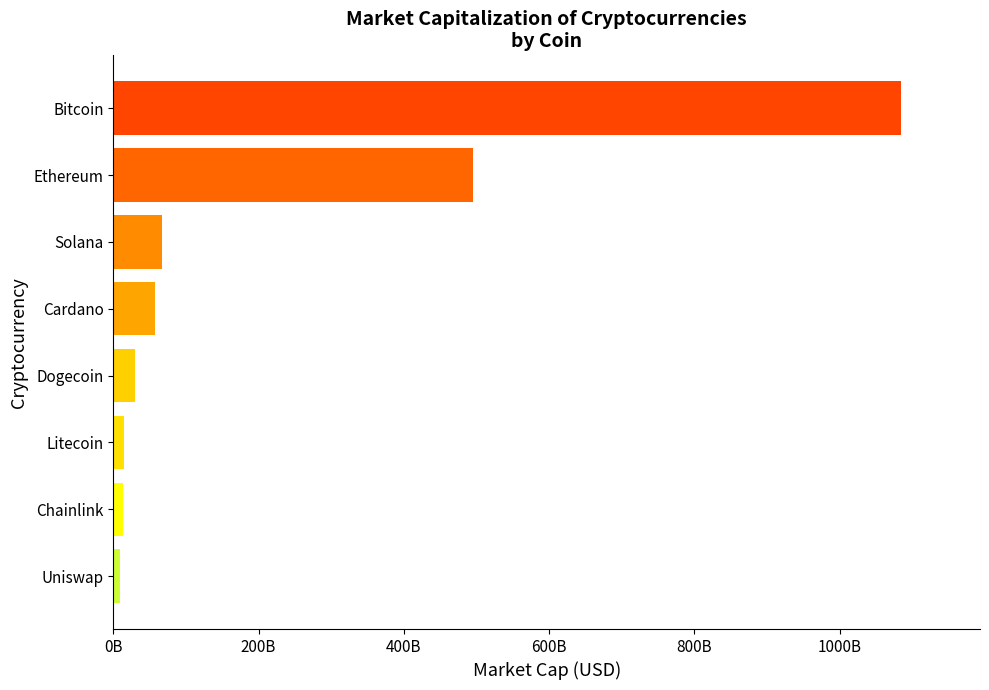

Are the bars horizontal?

Yes